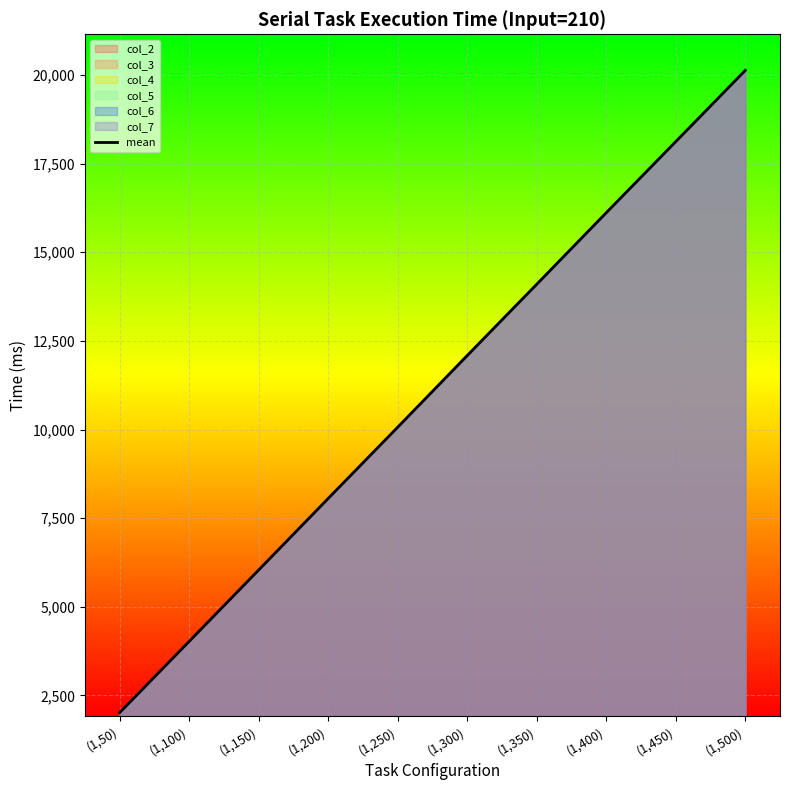

True or false: the data shows 5725.7 at (1,100).

False